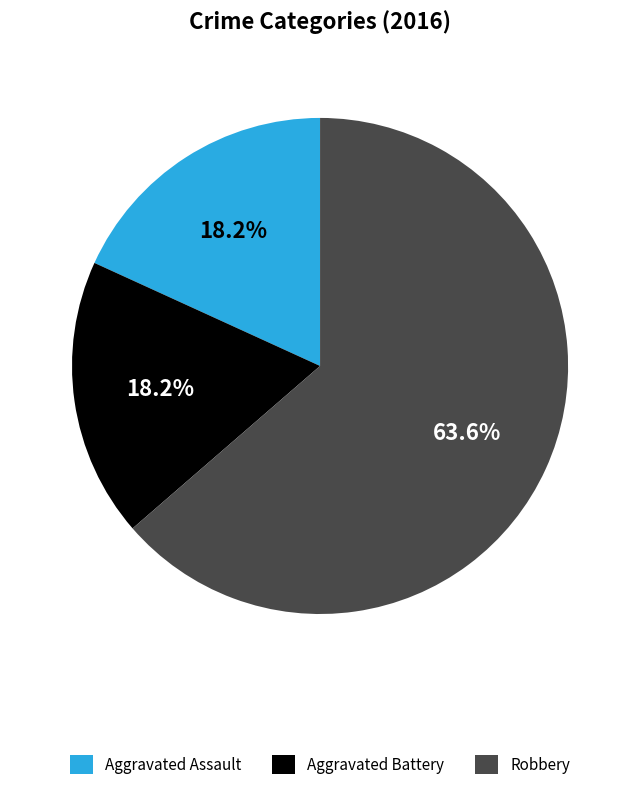

To the nearest percent, what portion does Aggravated Assault represent?

18%